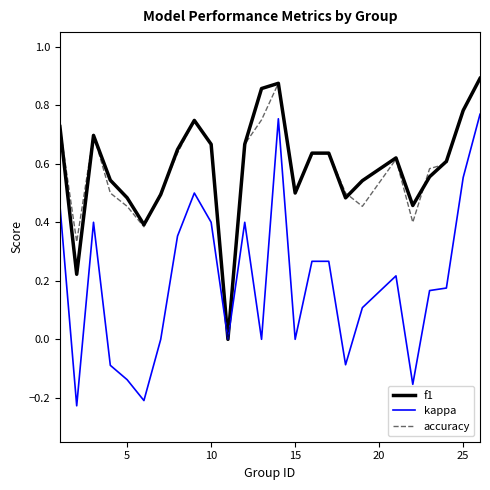

Which series has the largest range (max minus min)?

kappa